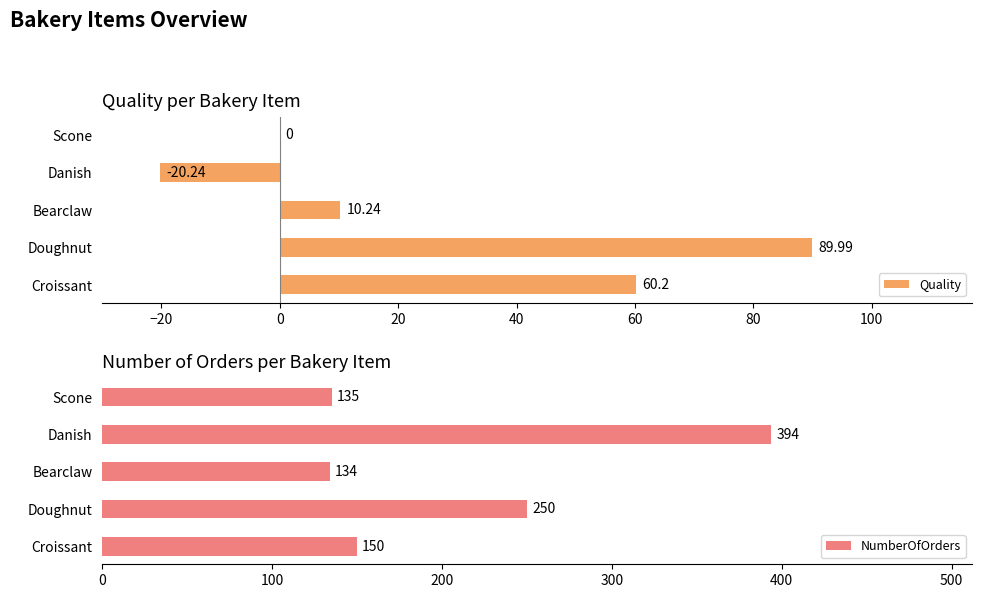

Which series has the widest spread of values?

NumberOfOrders